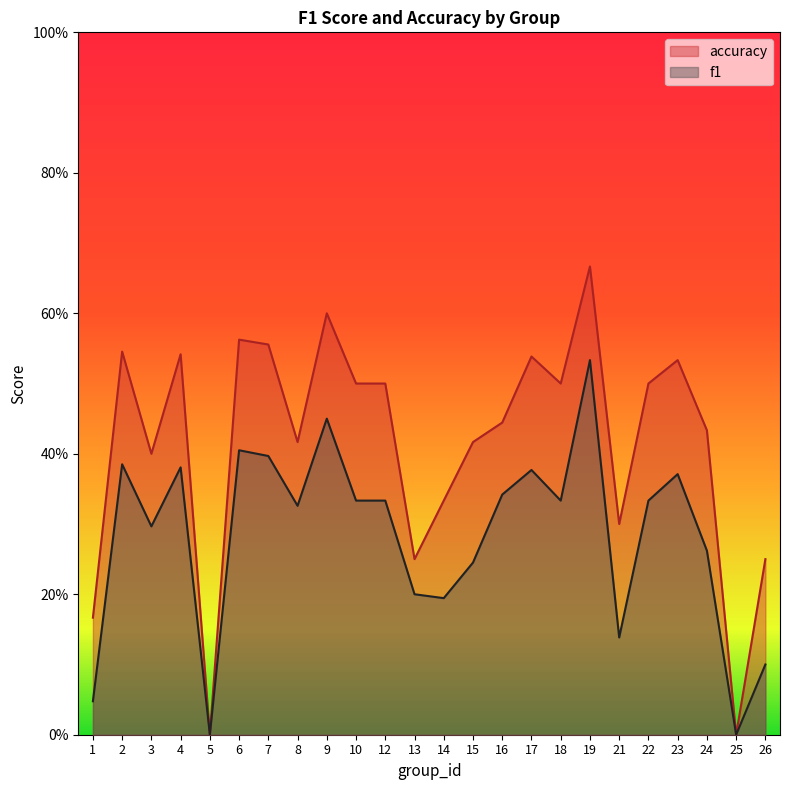

Where is the first local maximum for accuracy?

2